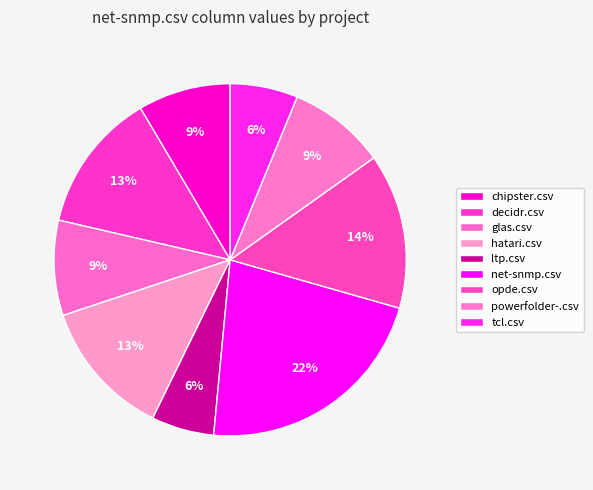

How many segments does this pie chart have?

9